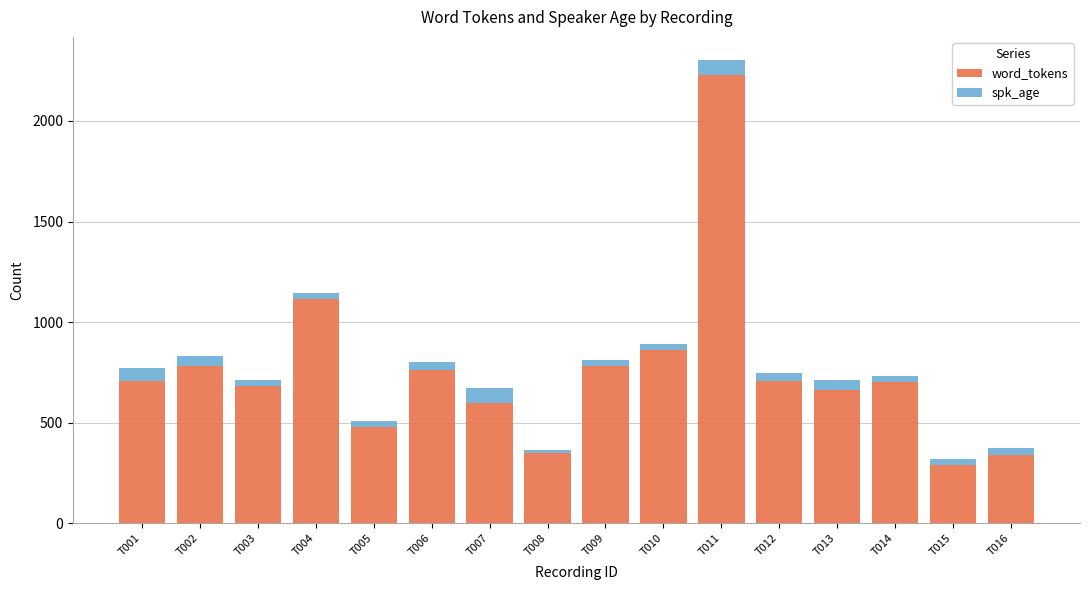

At which category is the sum across all series the highest?

T011